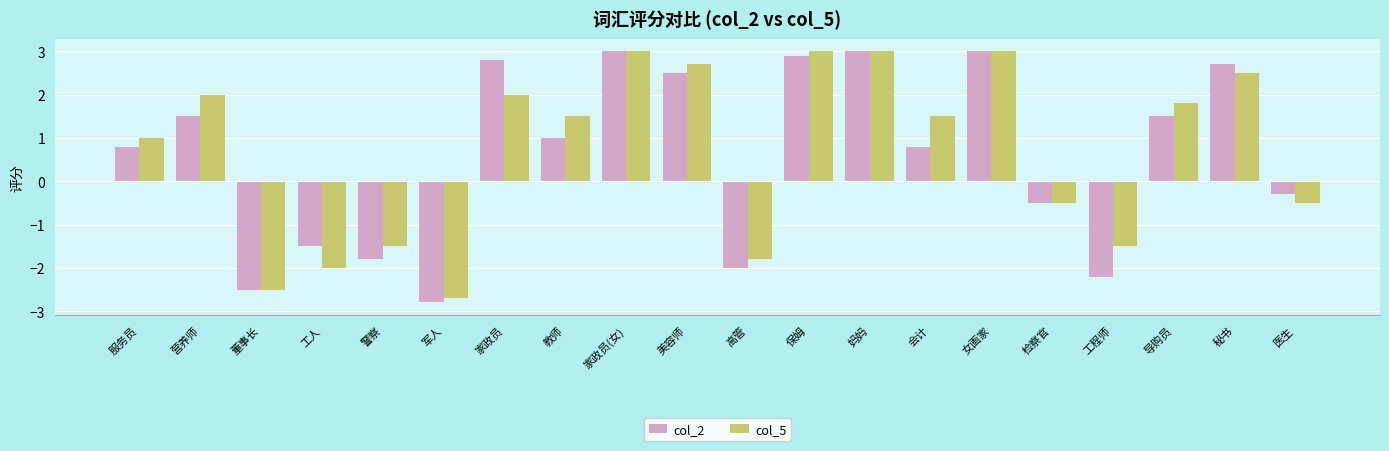

Are the bars grouped side by side (vs. stacked)?

Yes